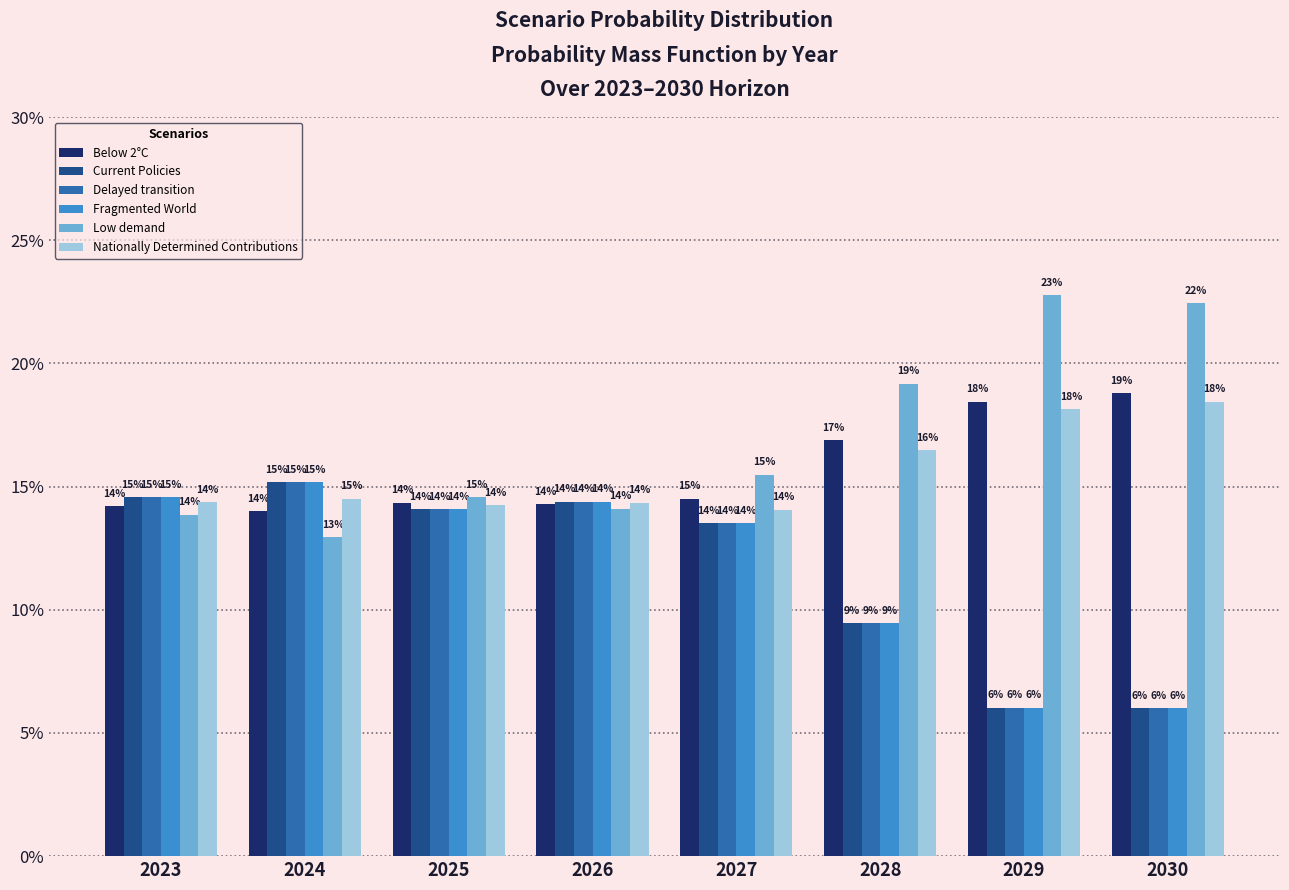

Does the chart contain stacked bars?

No